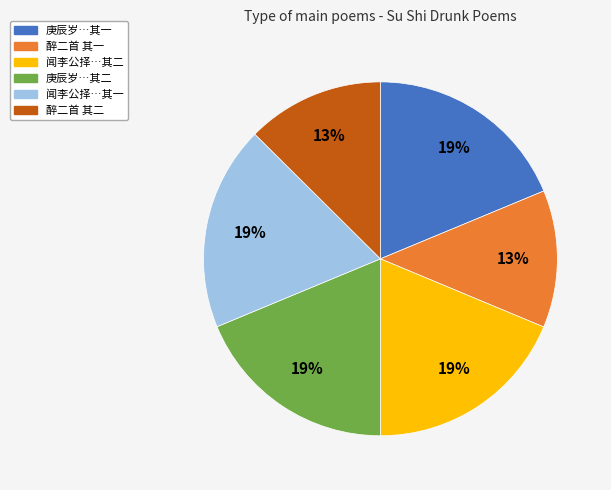

Count the number of slices in the pie.

6